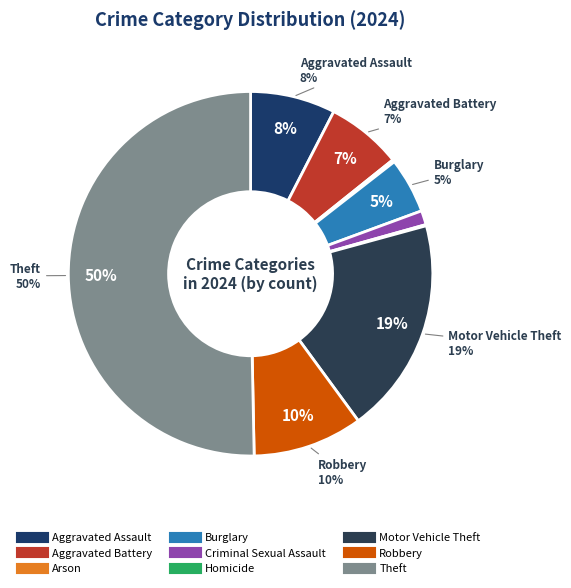

How many slices are in this pie chart?

9